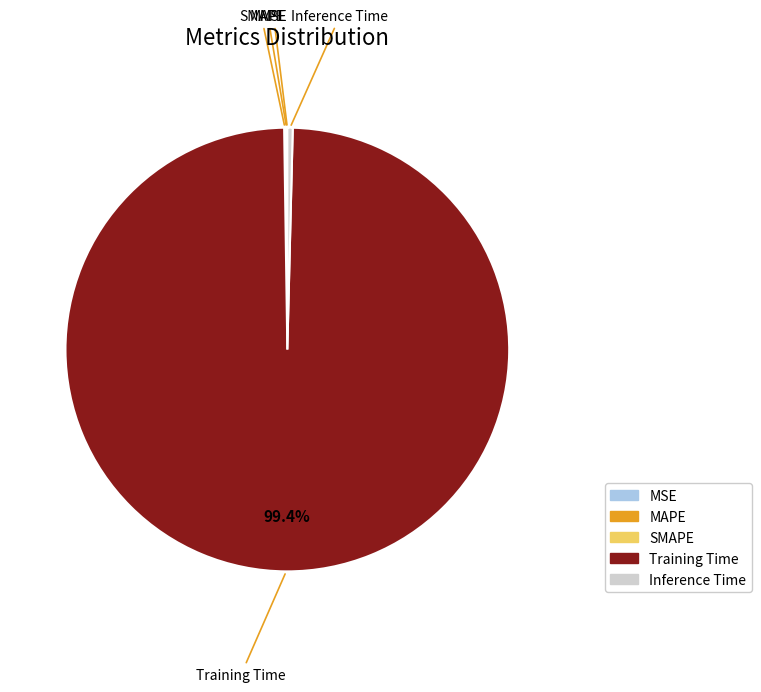

Which slice is the largest?

Training Time